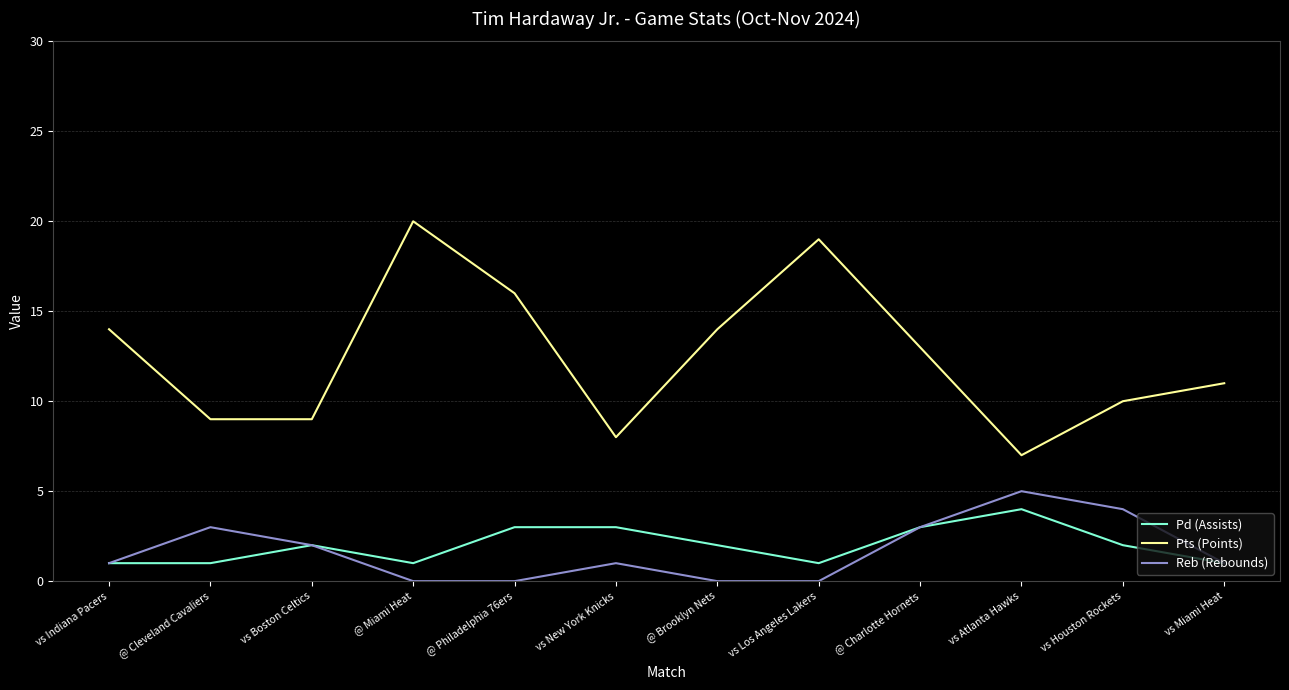

What are all the series names shown in the legend?

Pd (Assists), Pts (Points), Reb (Rebounds)